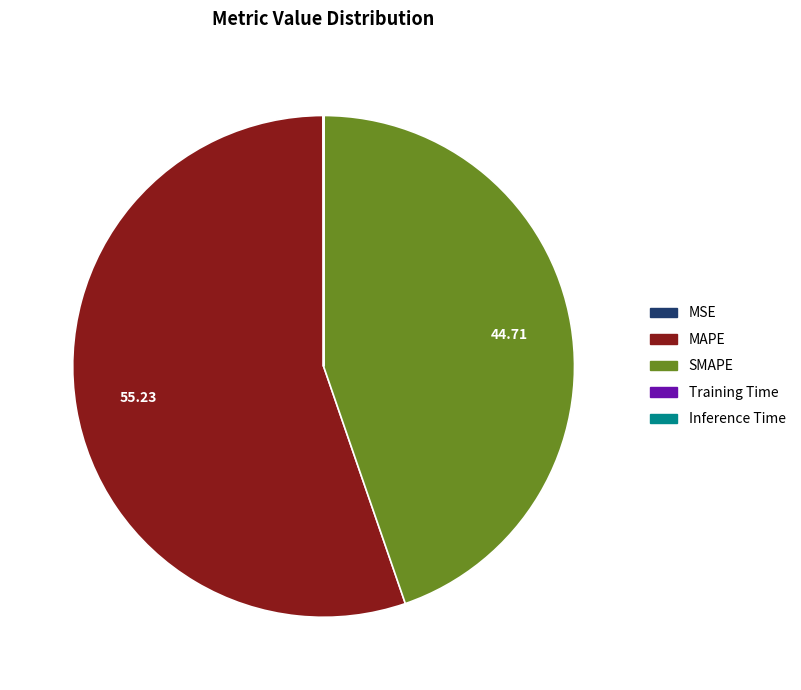

Is there a majority slice in this chart?

Yes